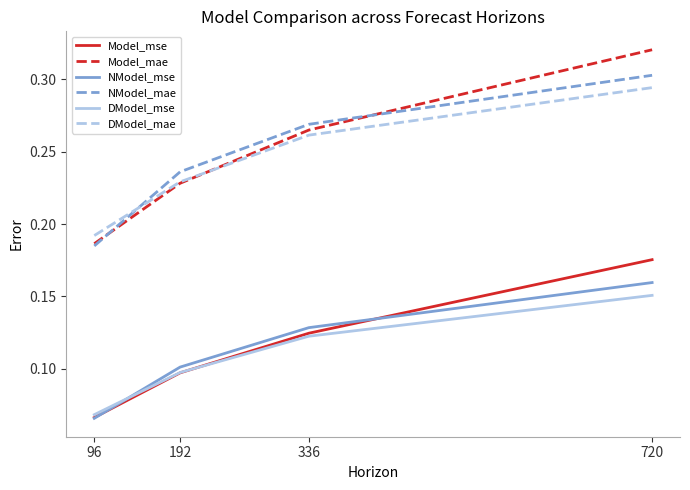

True or false: NModel_mae and Model_mse intersect in this chart.

False